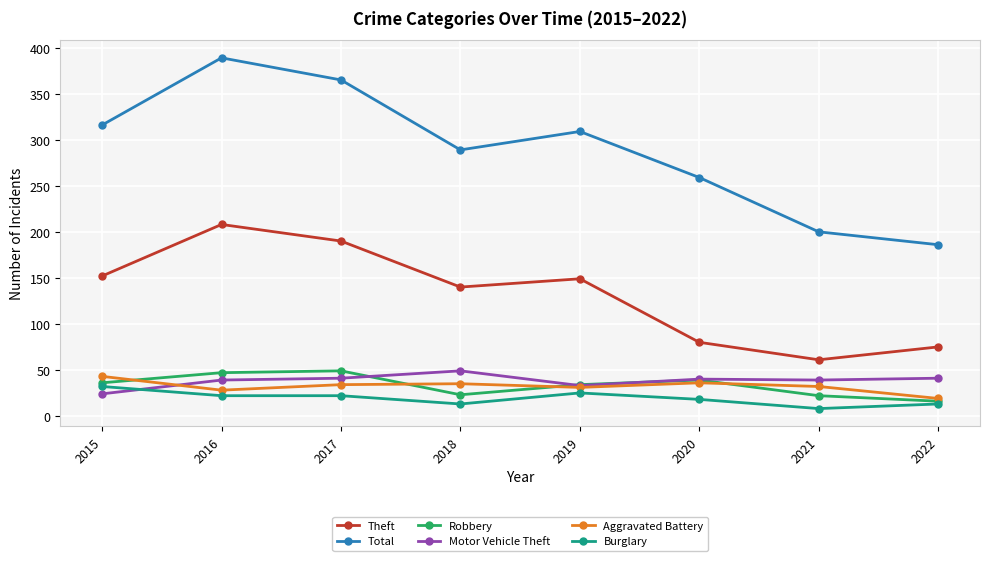

Which series has the largest range (max minus min)?

Total